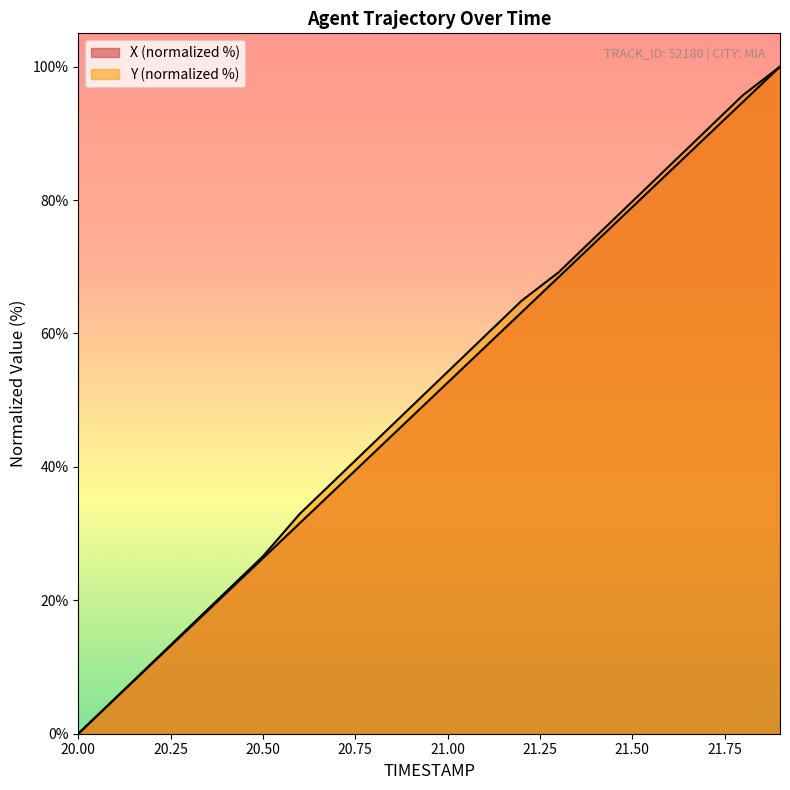

Reading left to right, what are all the values shown in this chart?

X: 0.0	5.3	10.5	15.8	21.1	26.3	31.6	36.8	42.1	47.4	52.6	57.9	63.2	68.4	73.7	78.9	84.2	89.5	94.7	100.0
Y: 0.0	5.3	10.6	16.0	21.3	26.6	33.0	38.3	43.6	48.9	54.3	59.6	64.9	69.1	74.5	79.8	85.1	90.4	95.7	100.0